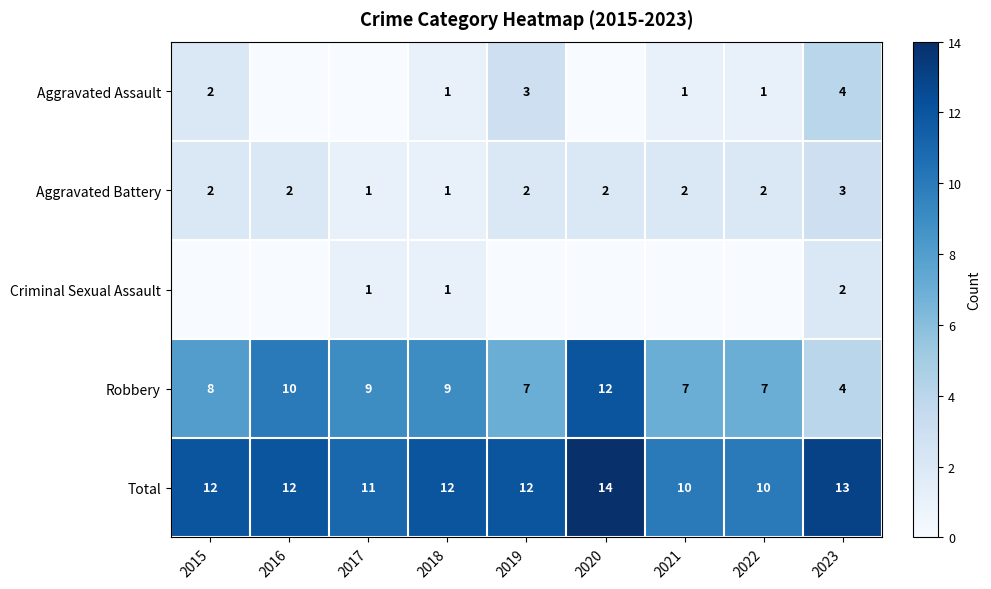

Which category has the highest value in the Aggravated Battery series?

2023